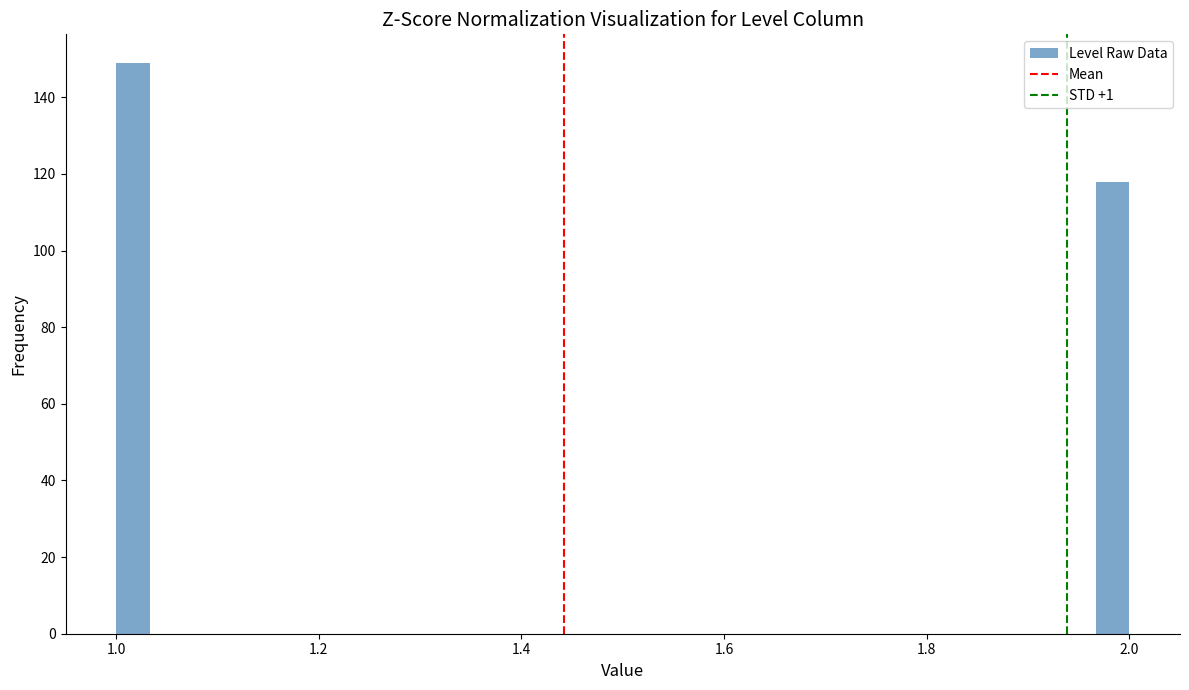

Read against the x-axis, roughly where is the centre of the tallest bar?

1.02